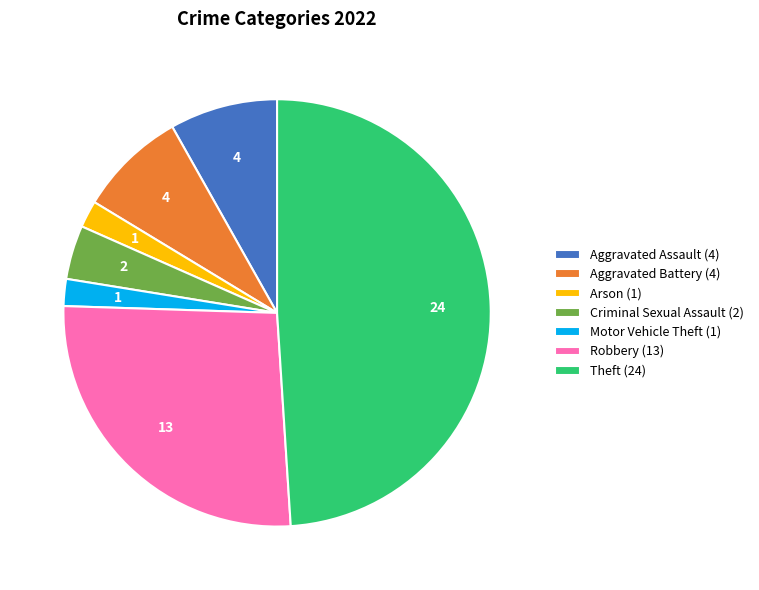

Count the number of slices in the pie.

7